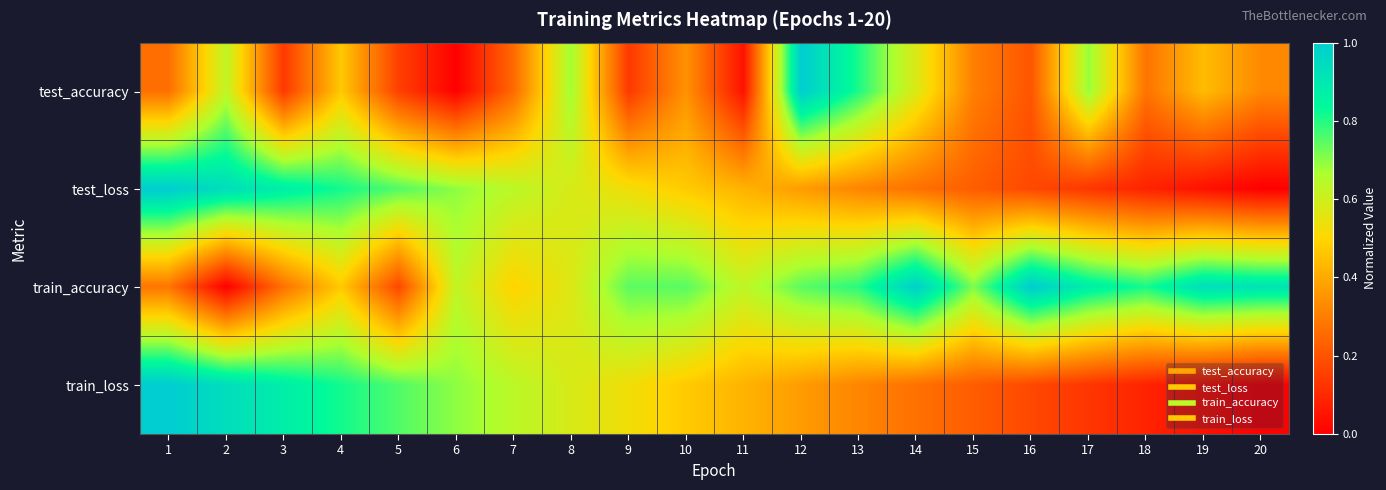

Between 15 and 20, which is larger?

20